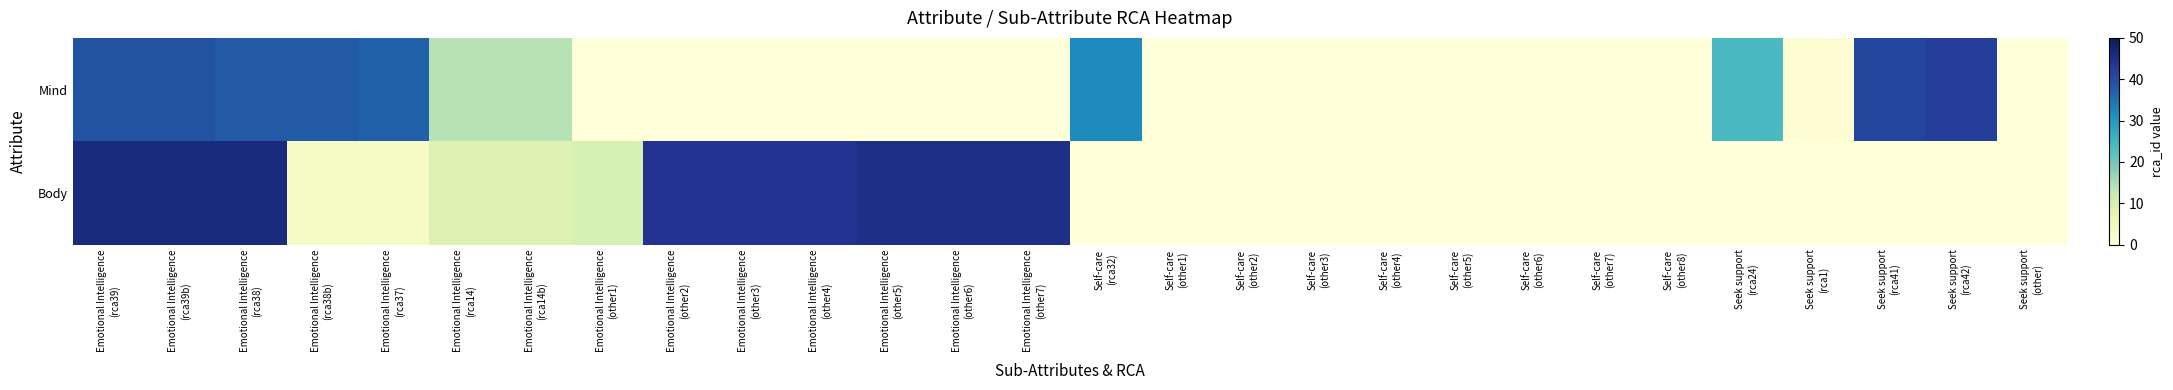

At which category is the sum across all series the highest?

Emotional Intelligence
(rca39)